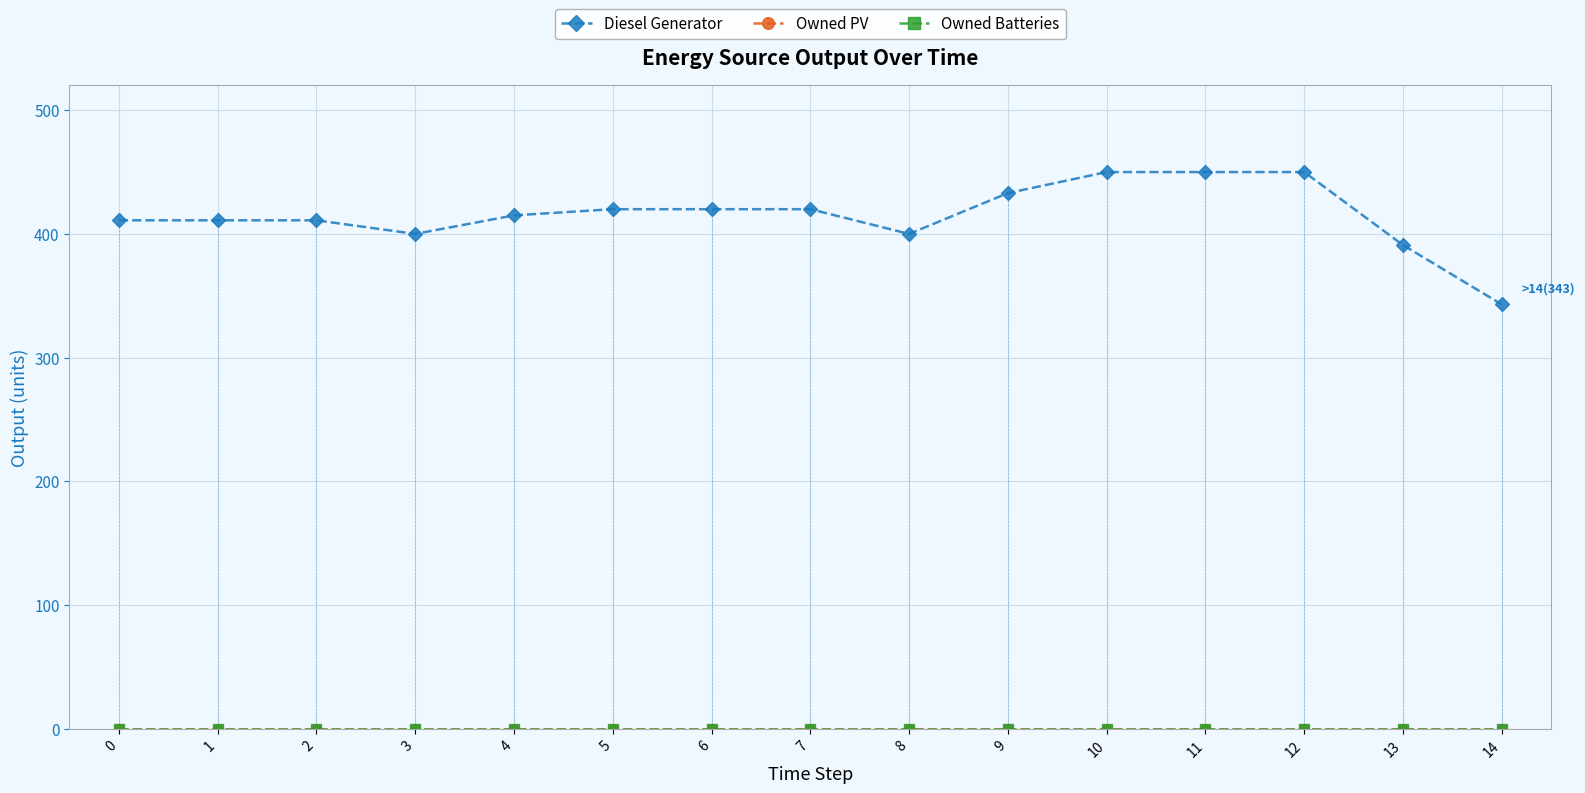

Which series changed the most between 3 and 11?

Diesel Generator